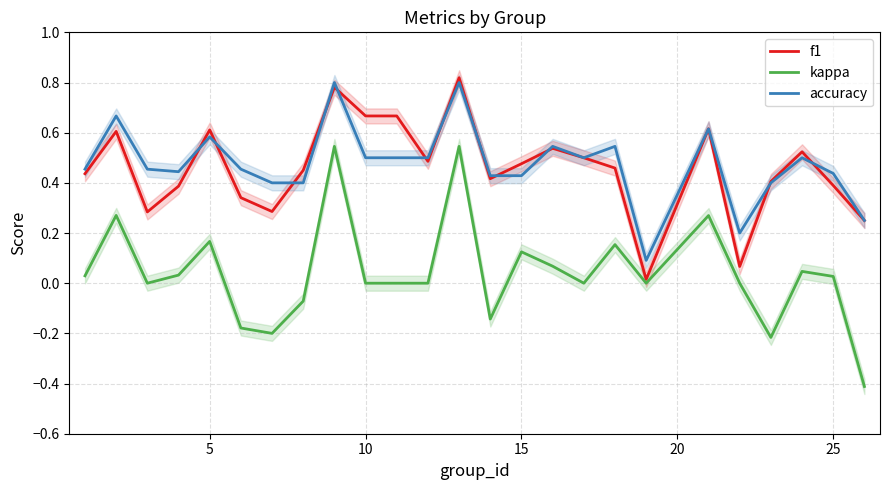

True or false: kappa and accuracy intersect in this chart.

False